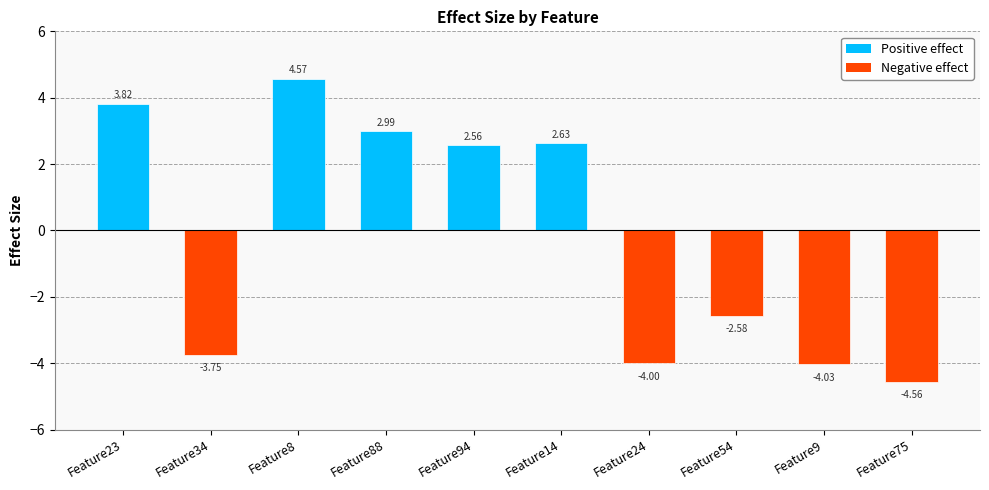

How many negative values are there?

5